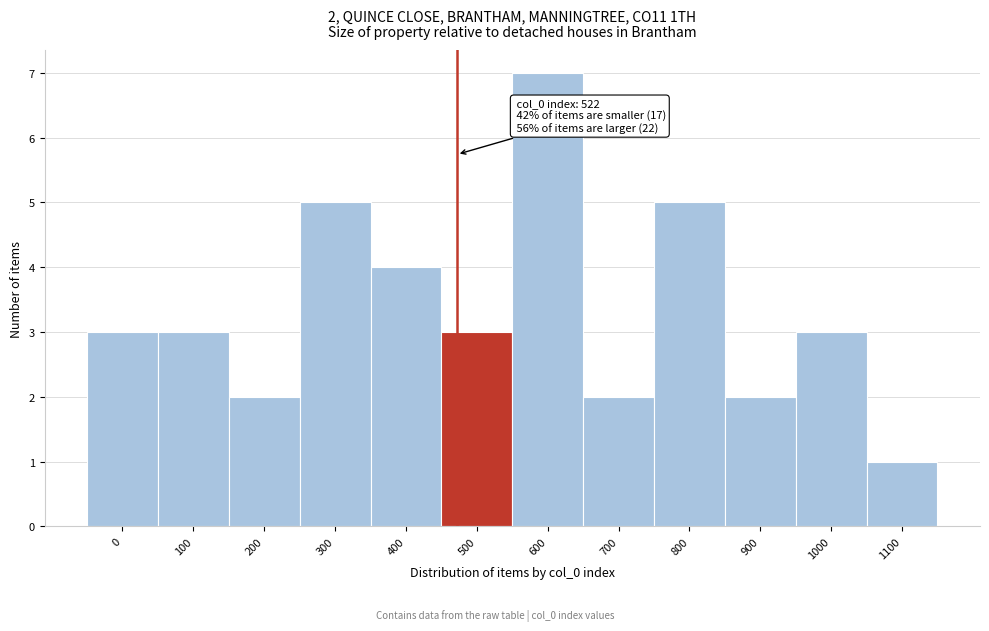

Reading right to left, what are all the values shown in this chart?

1	3	2	5	2	7	3	4	5	2	3	3